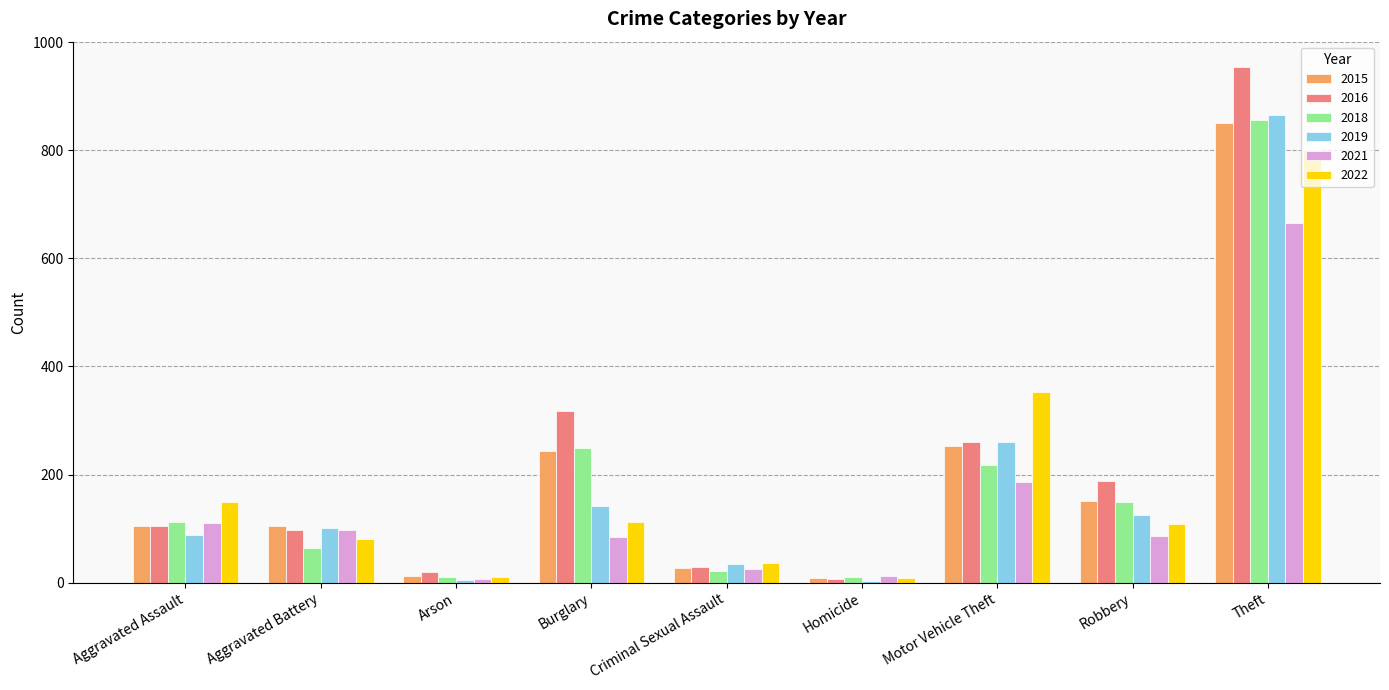

Which series has the widest spread of values?

2016